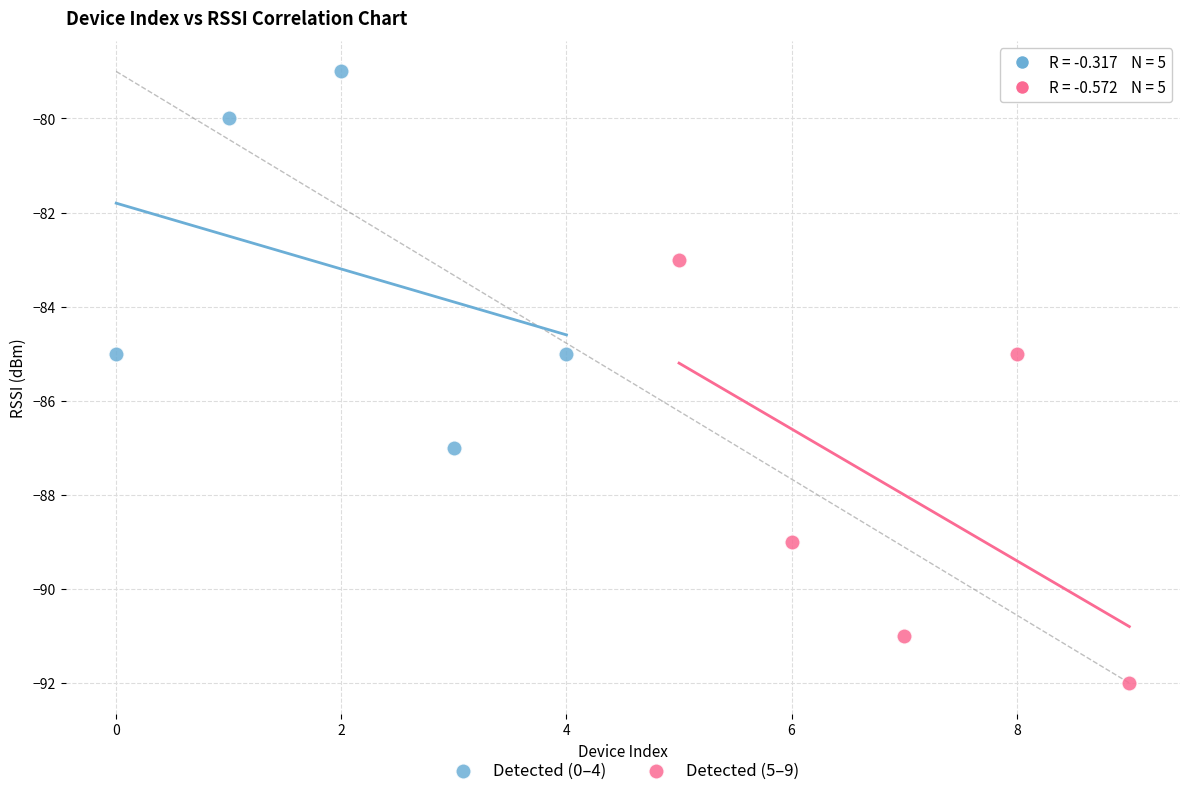

Which series has the widest spread of Y values?

Detected (5–9)